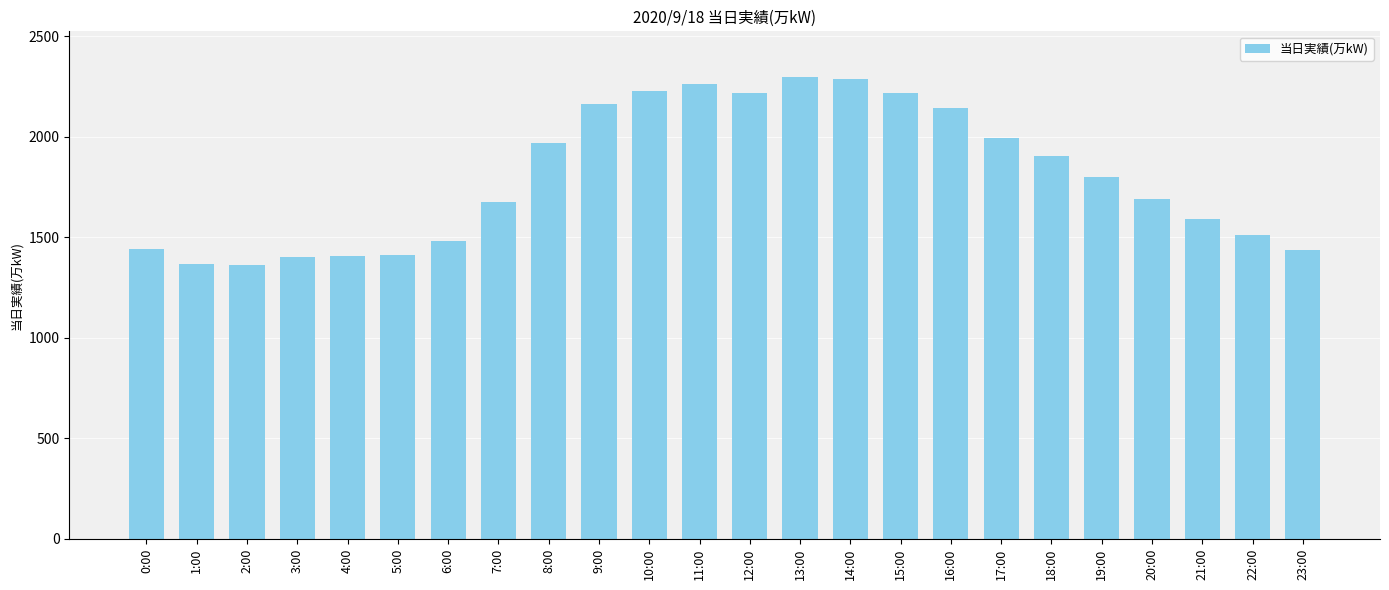

What value does the data have at 14:00?

2288